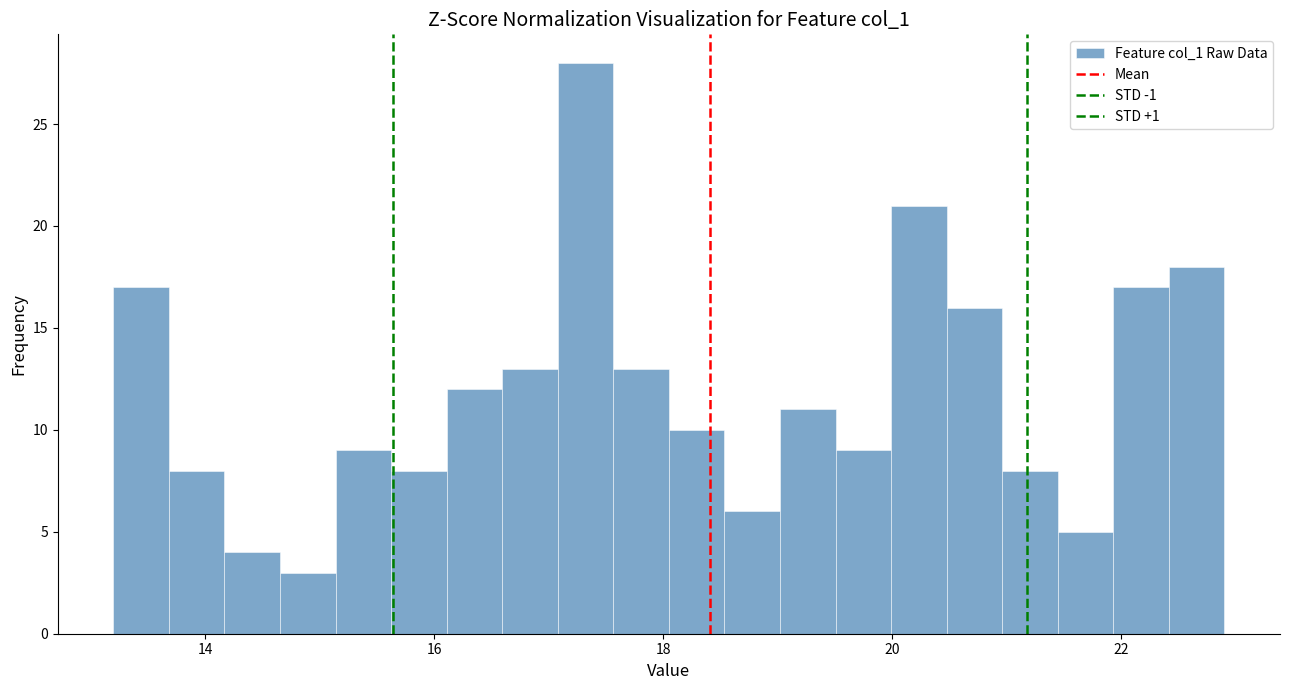

Read against the x-axis, roughly where is the centre of the tallest bar?

17.4